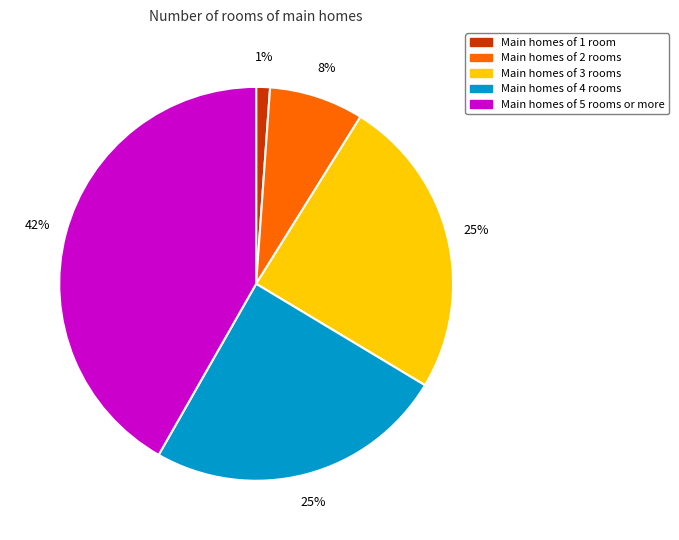

Does any single category account for the majority?

No